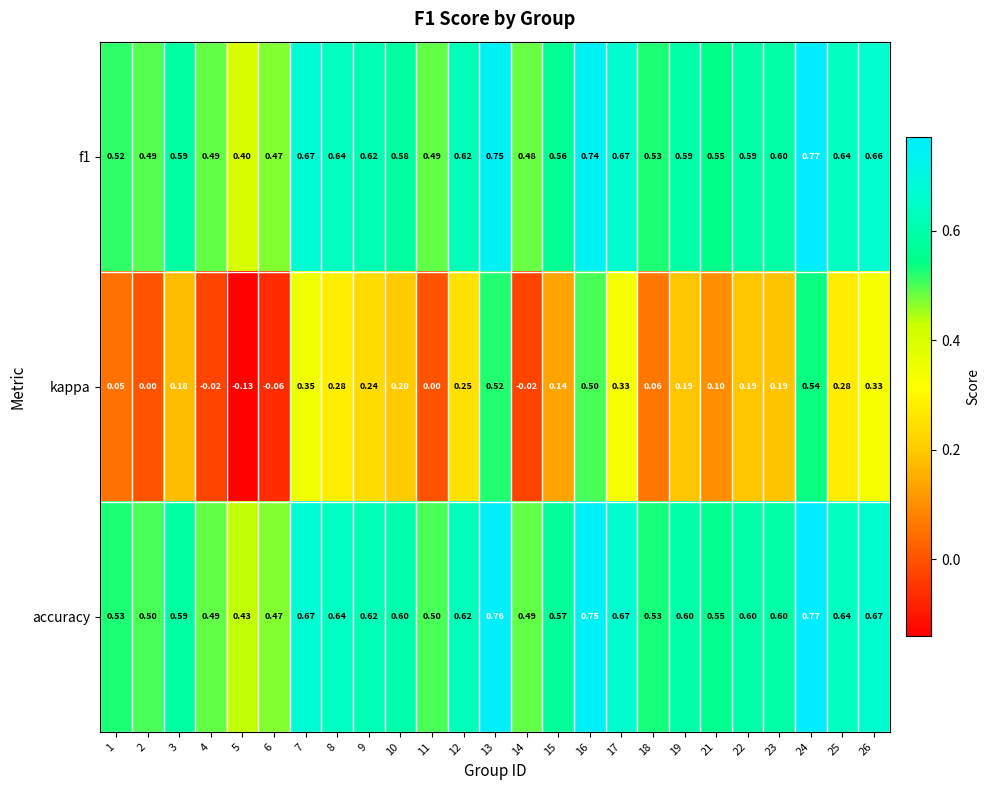

Is the value of accuracy at 25 greater than the value of kappa at 16?

Yes